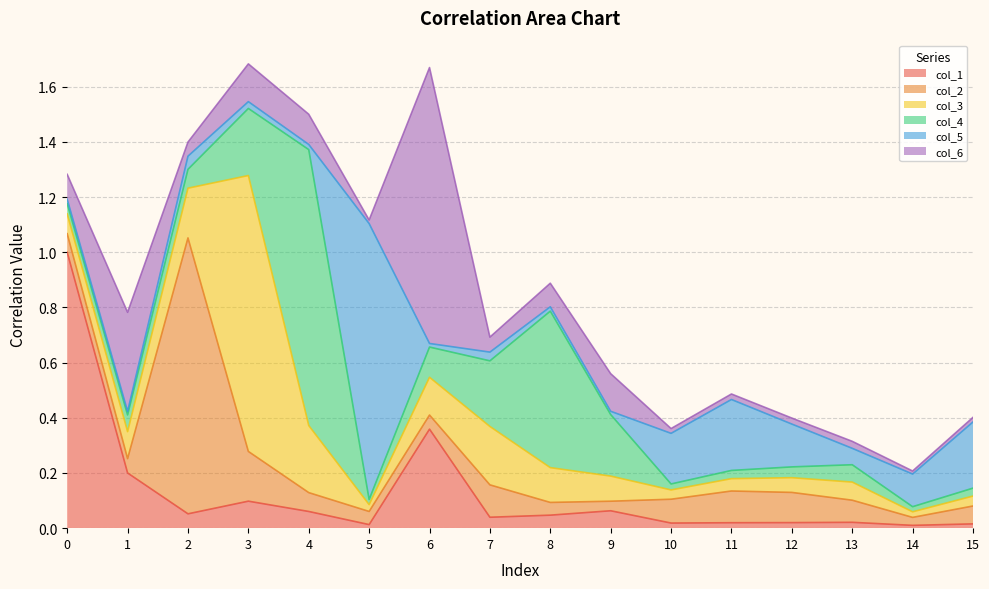

Between which two adjacent categories do col_3 and col_4 first intersect?

3 and 4